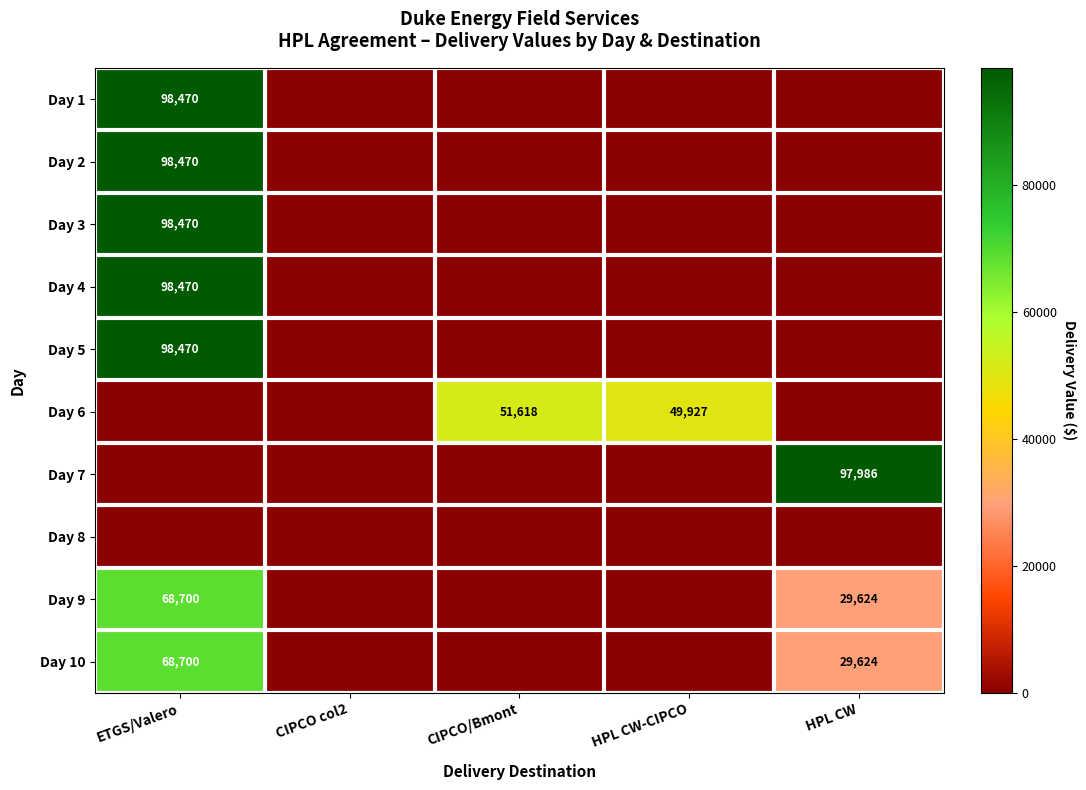

What is the total value across all series at ETGS/Valero?

629750.0